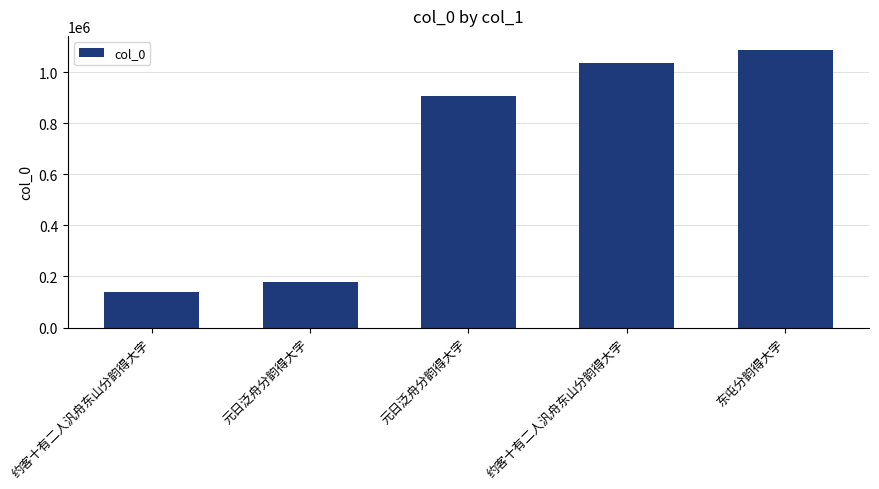

What is the ratio of the value at 元日泛舟分韵得大字 to the value at 元日泛舟分韵得大字?

5.0